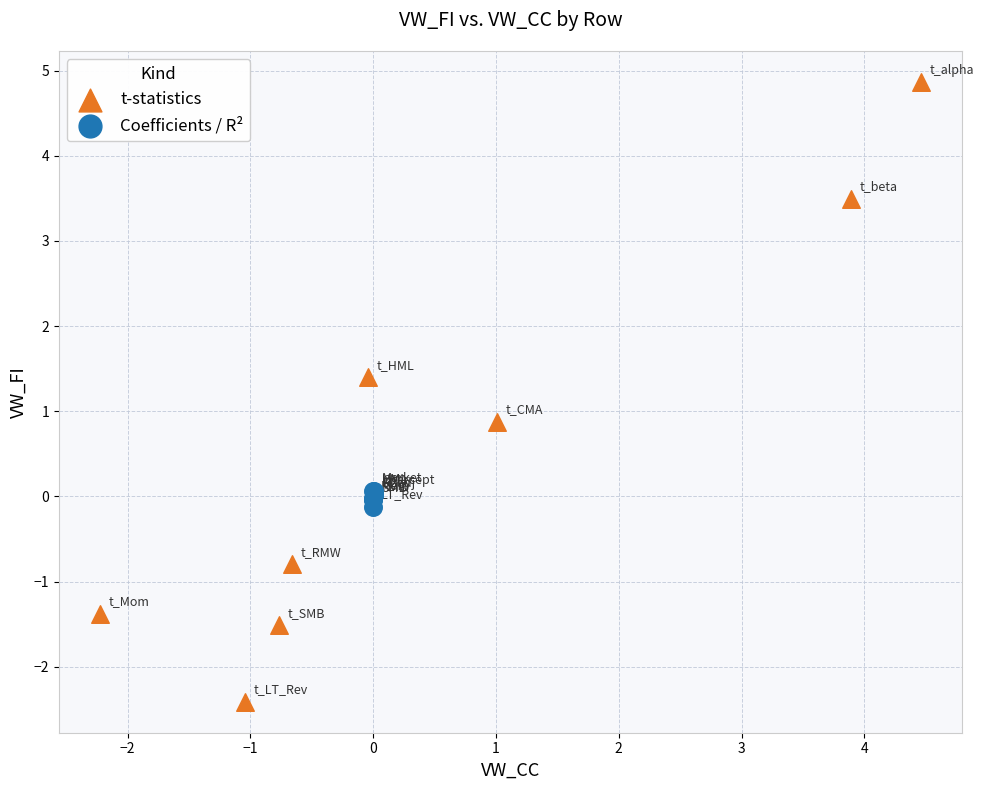

Which series has the widest spread of Y values?

t-statistics